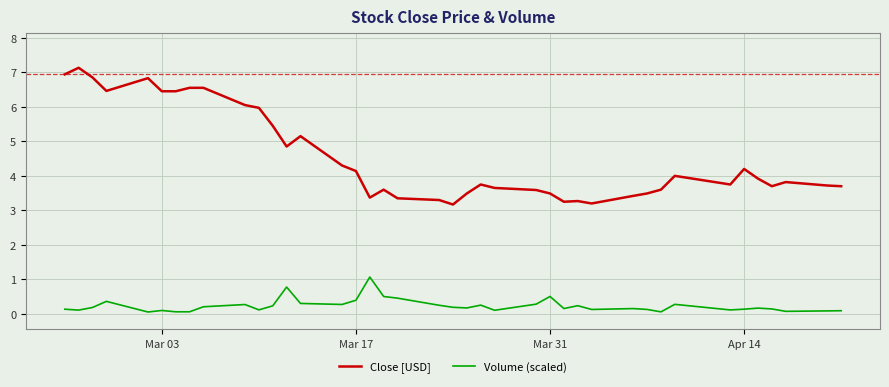

What is the greatest value displayed?

7.1